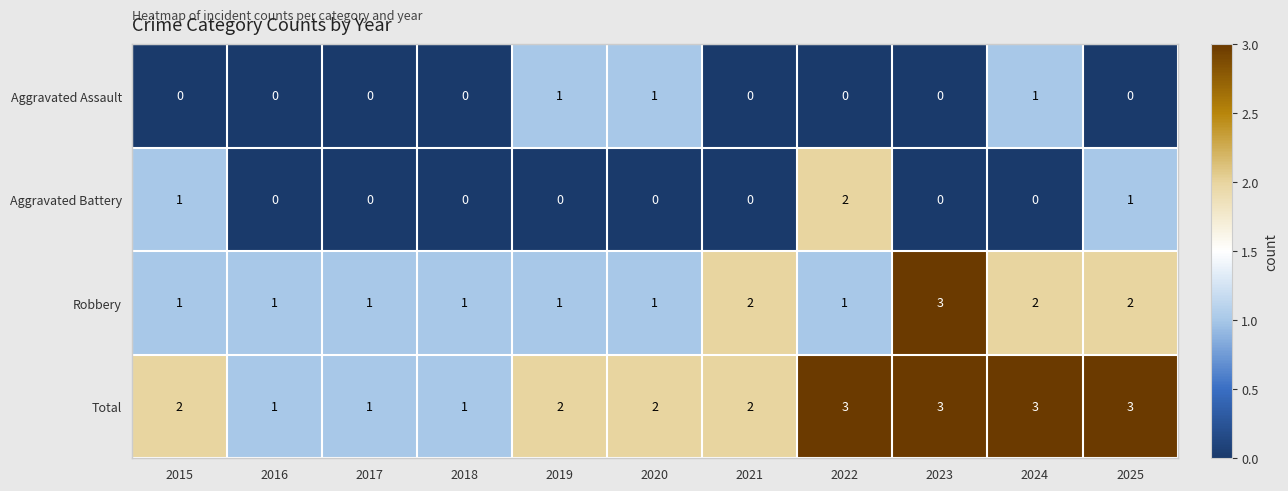

What is the sum of all Aggravated Battery values?

4